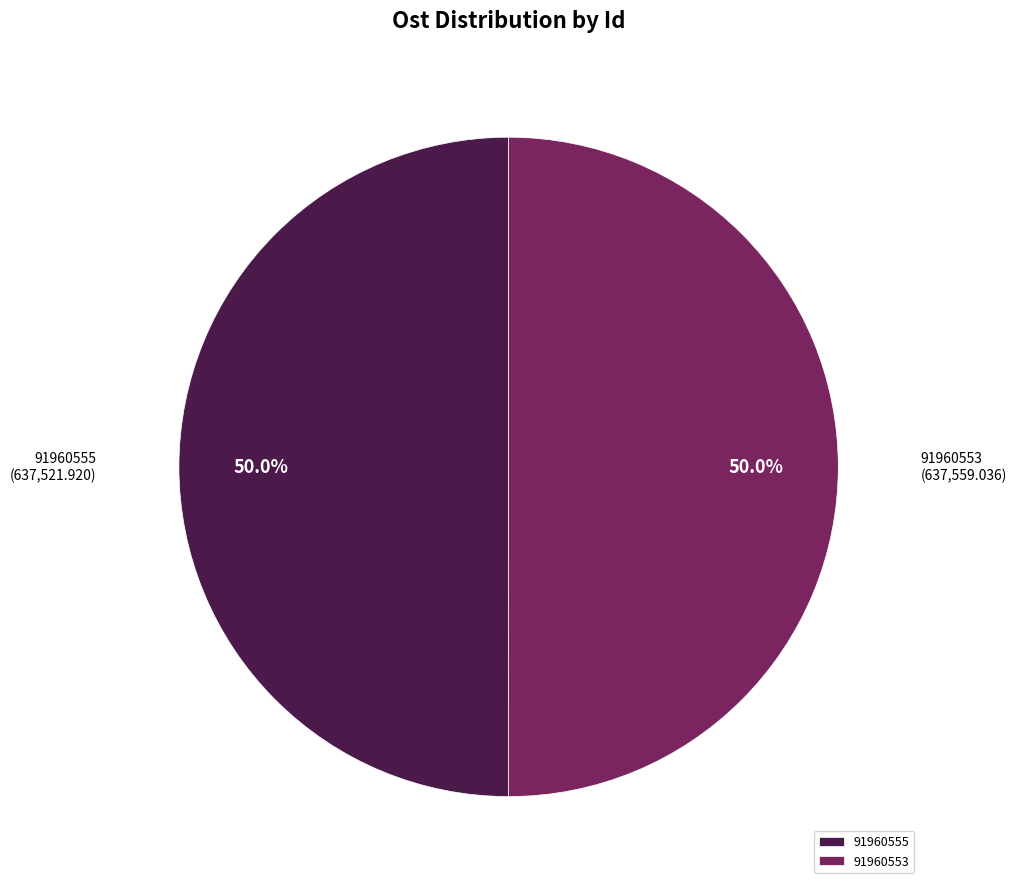

How many slices are in this pie chart?

2